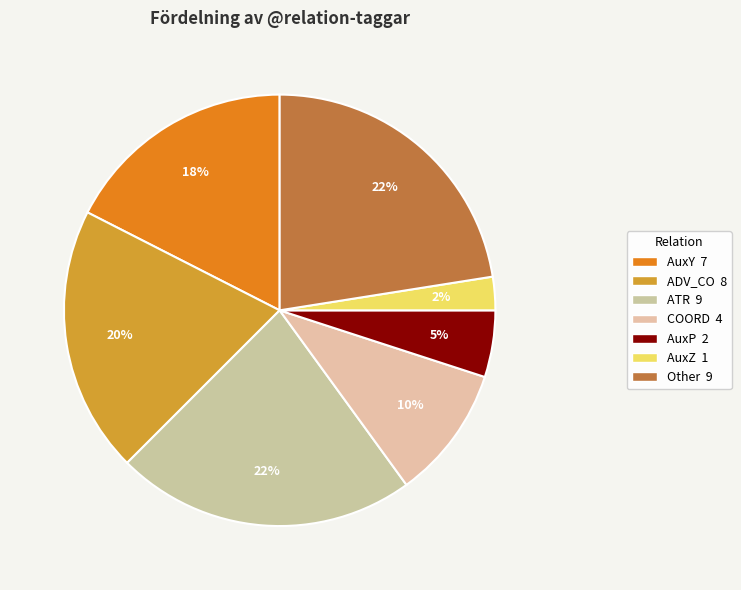

How many segments does this pie chart have?

7